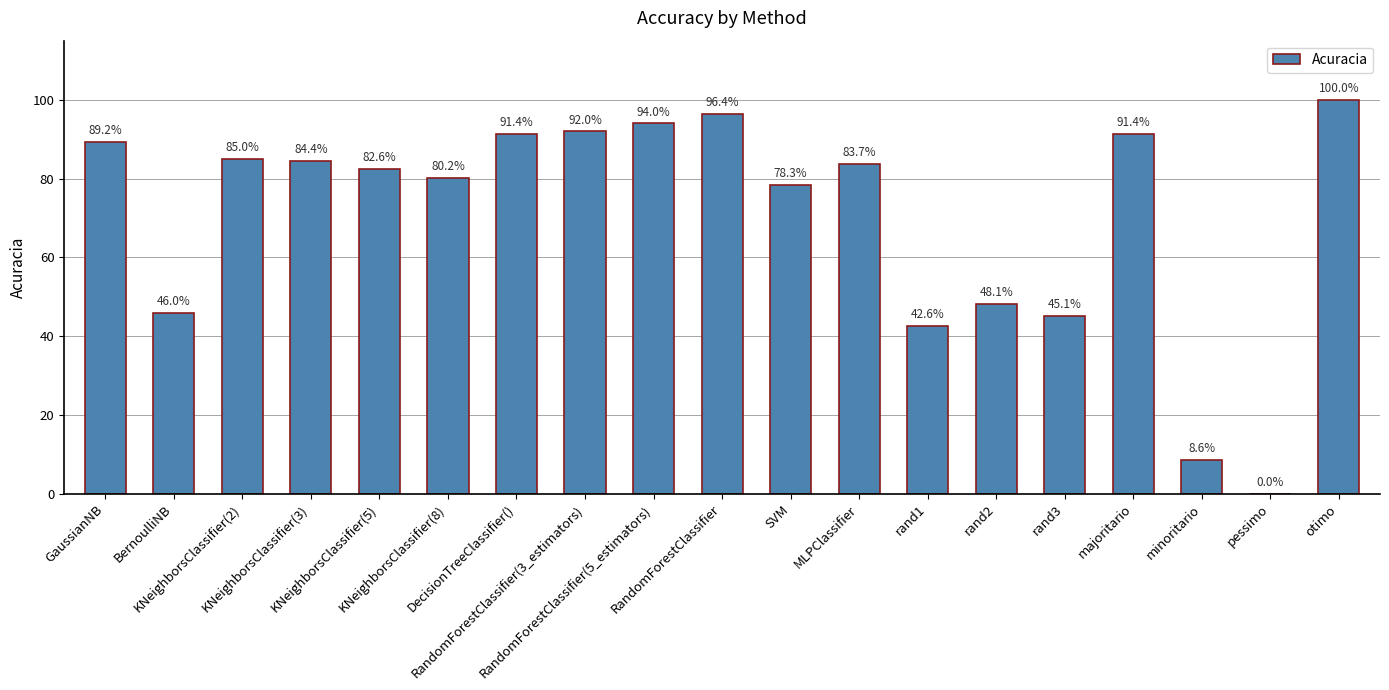

How many series are shown in this chart?

1